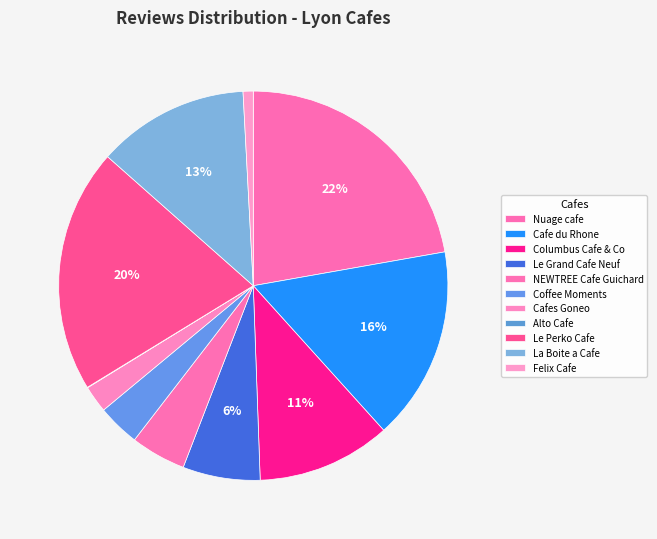

To the nearest percent, what portion does Cafes Goneo represent?

2%